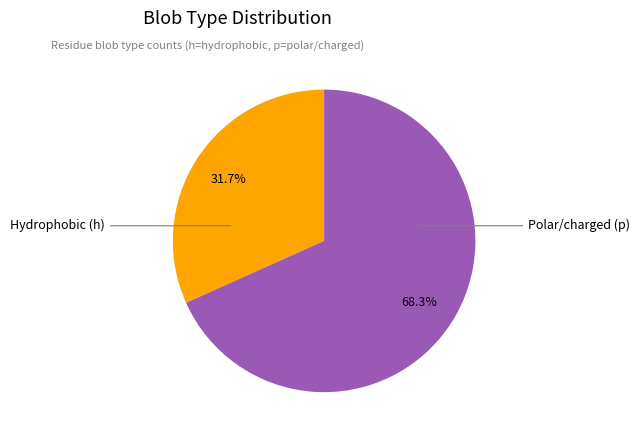

Is there any slice that represents more than half of the pie?

Yes